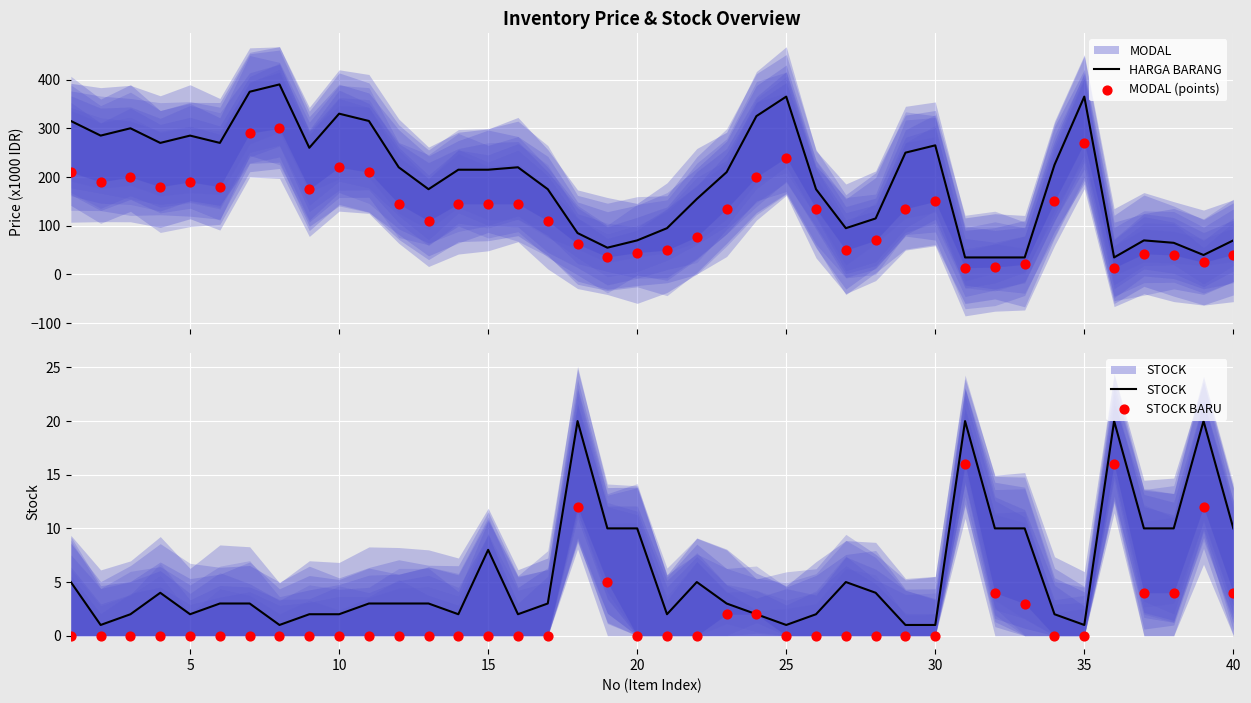

At how many categories does at least one series exceed 235?

16